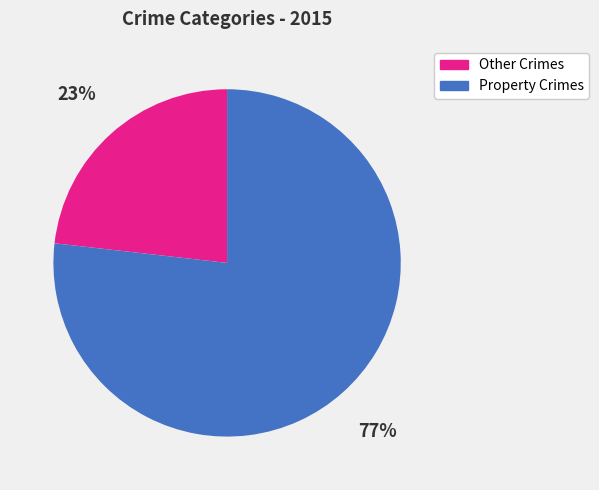

To the nearest percent, what is the difference between the largest and smallest slice percentages?

54%